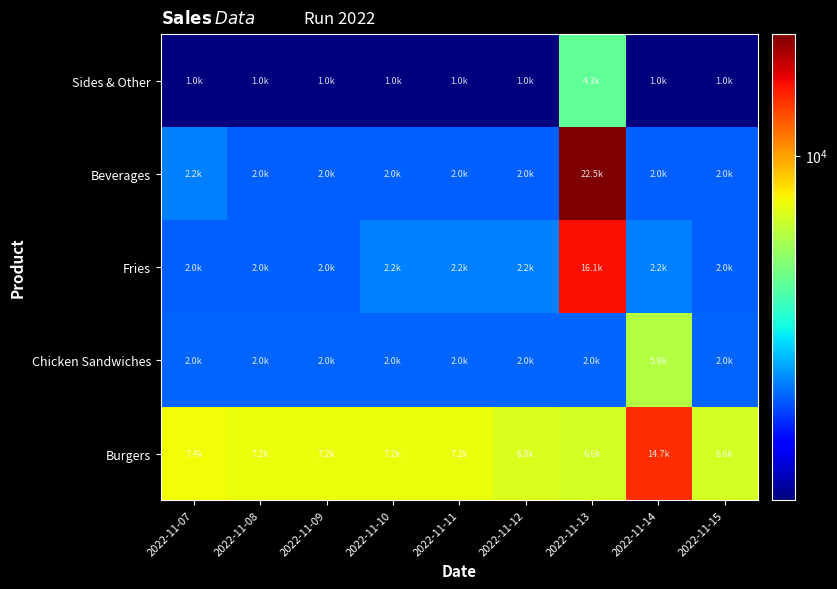

Reading right to left, list all the values displayed in this chart.

Burgers: 2022-11-15=6611.9	2022-11-14=14666.8	2022-11-13=6611.9	2022-11-12=6806.8	2022-11-11=7209.4	2022-11-10=7209.4	2022-11-09=7209.4	2022-11-08=7209.4	2022-11-07=7404.3
Chicken Sandwiches: 2022-11-15=2009.9	2022-11-14=5868.1	2022-11-13=2009.9	2022-11-12=2009.9	2022-11-11=2009.9	2022-11-10=2009.9	2022-11-09=2009.9	2022-11-08=2009.9	2022-11-07=2009.9
Fries: 2022-11-15=2003.3	2022-11-14=2202.2	2022-11-13=16090.5	2022-11-12=2202.2	2022-11-11=2202.2	2022-11-10=2202.2	2022-11-09=2003.3	2022-11-08=2003.3	2022-11-07=2003.3
Beverages: 2022-11-15=2000.1	2022-11-14=2000.1	2022-11-13=22523.2	2022-11-12=2000.1	2022-11-11=2000.1	2022-11-10=2000.1	2022-11-09=2000.1	2022-11-08=2000.1	2022-11-07=2200.7
Sides & Other: 2022-11-15=1003.0	2022-11-14=1003.0	2022-11-13=4309.4	2022-11-12=1003.0	2022-11-11=1003.0	2022-11-10=1003.0	2022-11-09=1003.0	2022-11-08=1003.0	2022-11-07=1003.0